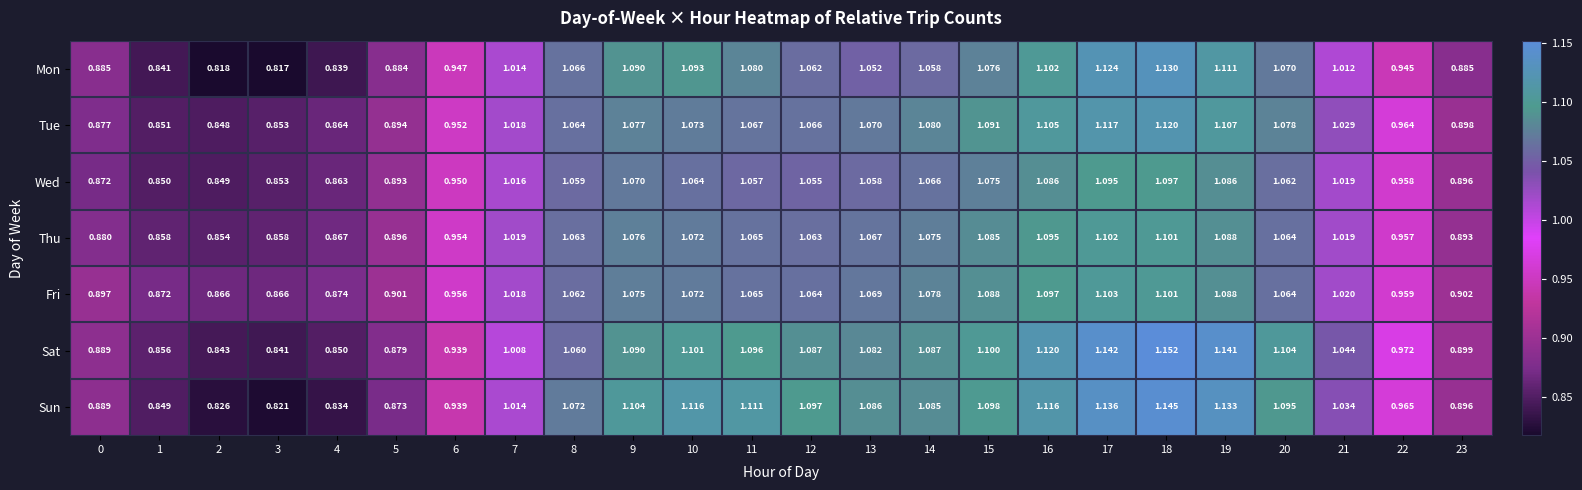

List the series in order of their peak value, lowest first.

Wed, Thu, Fri, Tue, Mon, Sun, Sat